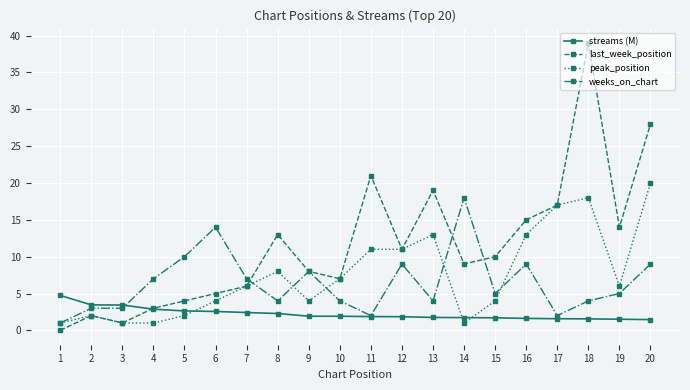

Rank the series by their maximum value, from lowest to highest.

streams (M), weeks_on_chart, peak_position, last_week_position